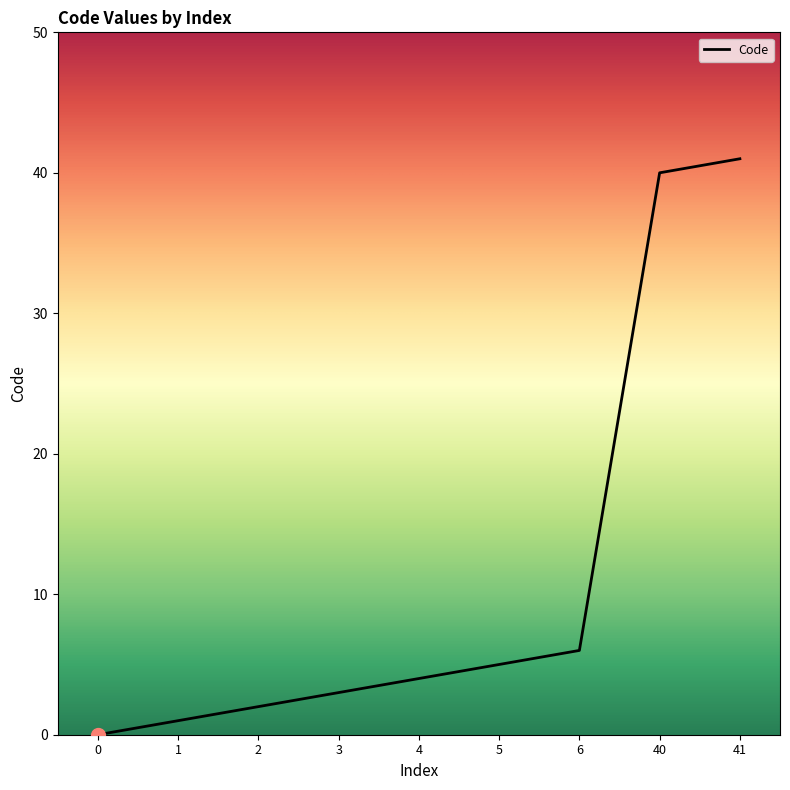

True or false: the data has more than 2 interior local peaks.

False